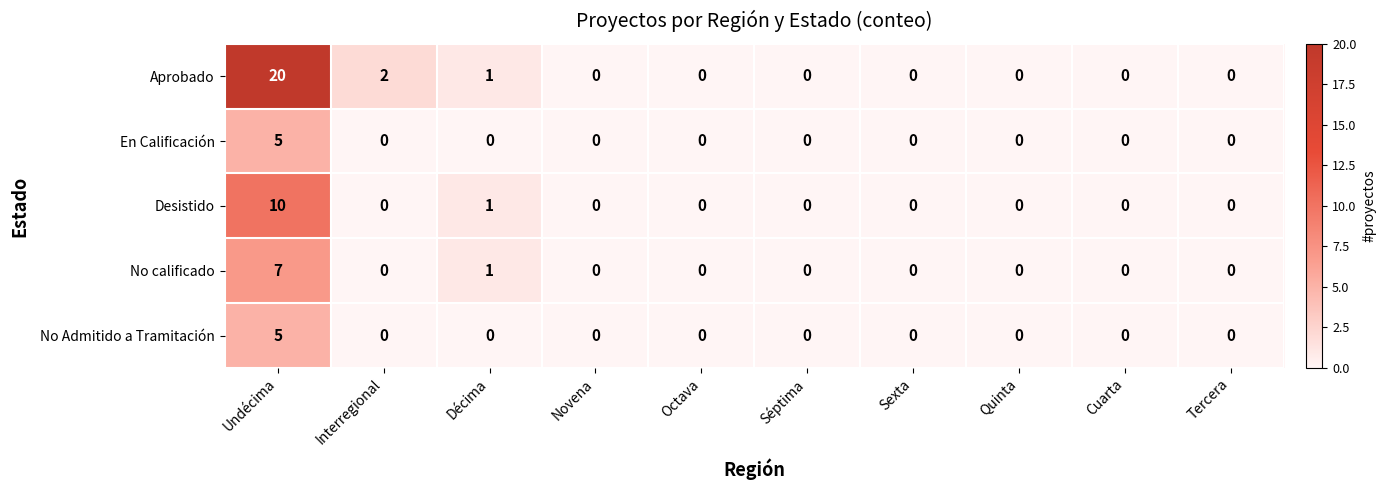

What is the difference between the maximum and minimum values in the En Calificación series?

5